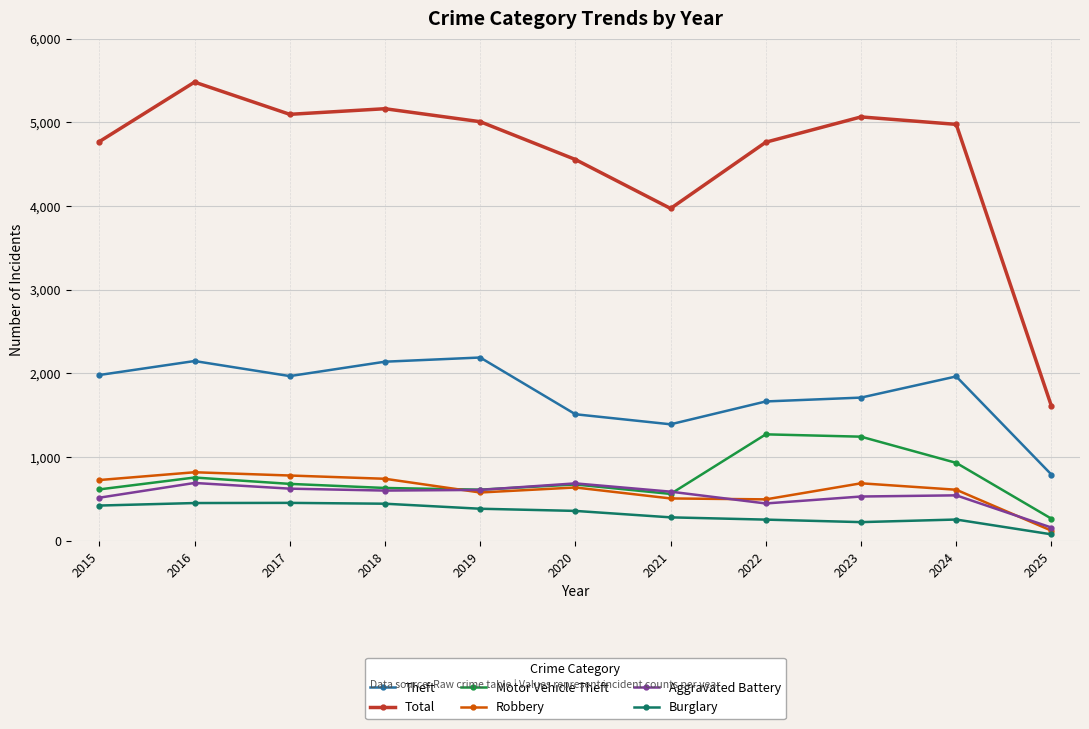

At which category does Theft reach its first local valley?

2017